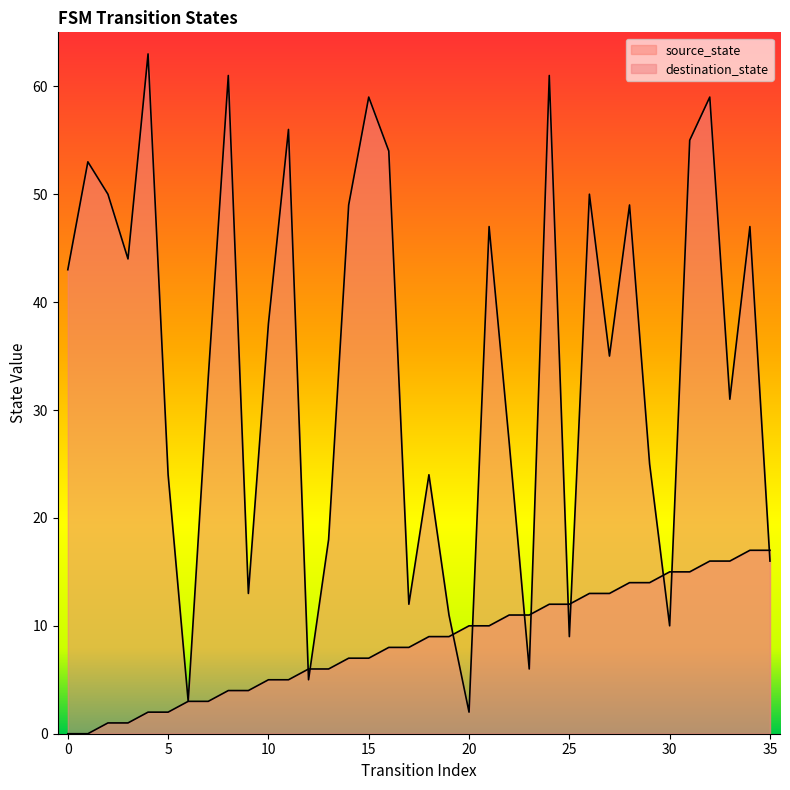

Which series changed the most between 5 and 35?

source_state